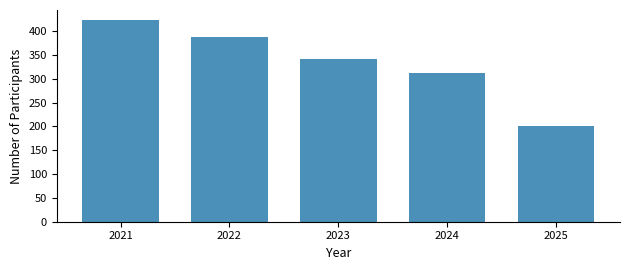

Reading left to right, list all the values displayed in this chart.

423	387	341	312	200